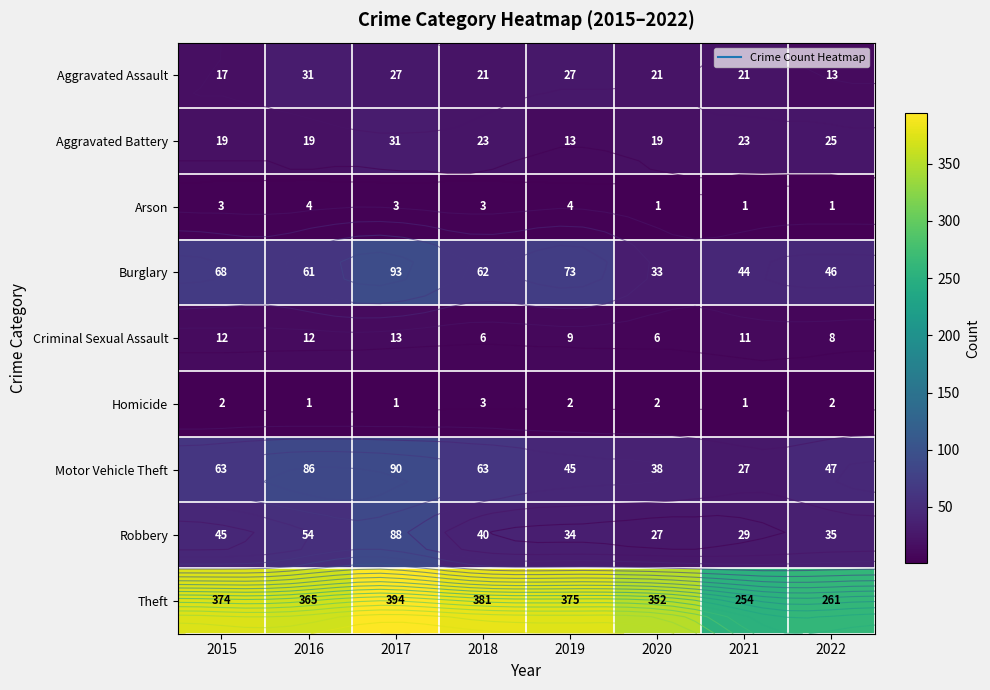

Which label corresponds to the smallest value in the chart?

2020